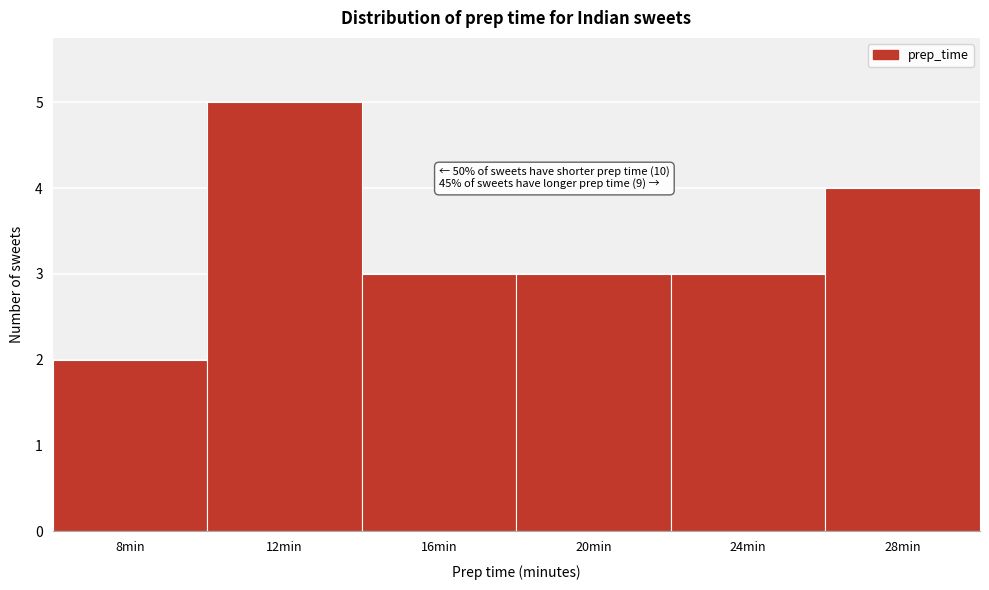

Reading right to left, list all the values displayed in this chart.

4	3	3	3	5	2